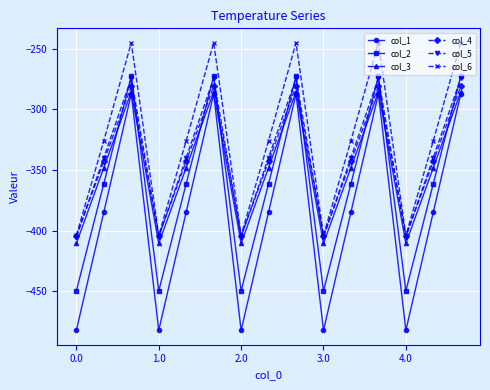

What is the value of the col_1 point at the 7th from the left?

-482.0